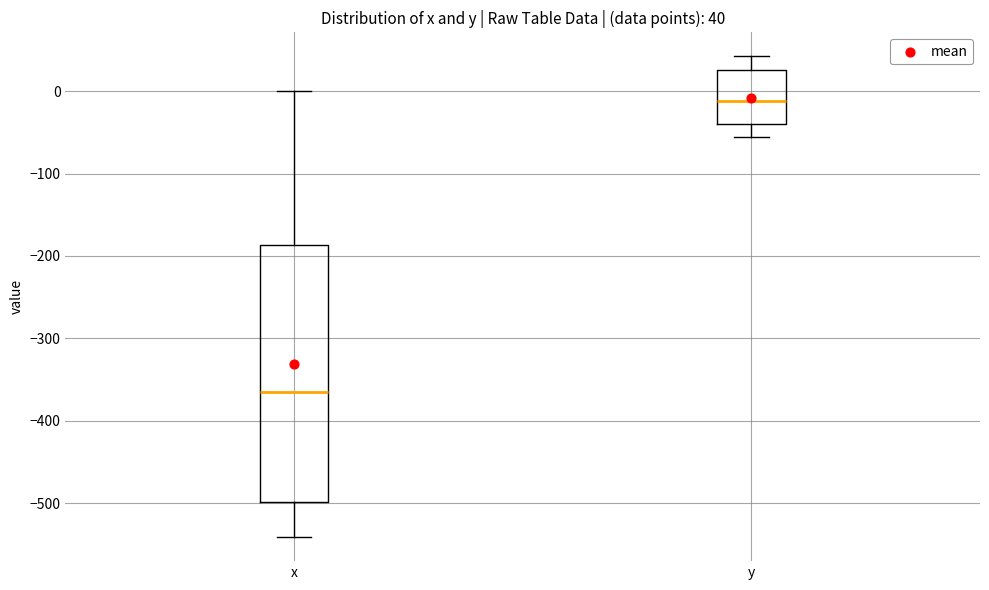

Which box has the lowest median line?

x